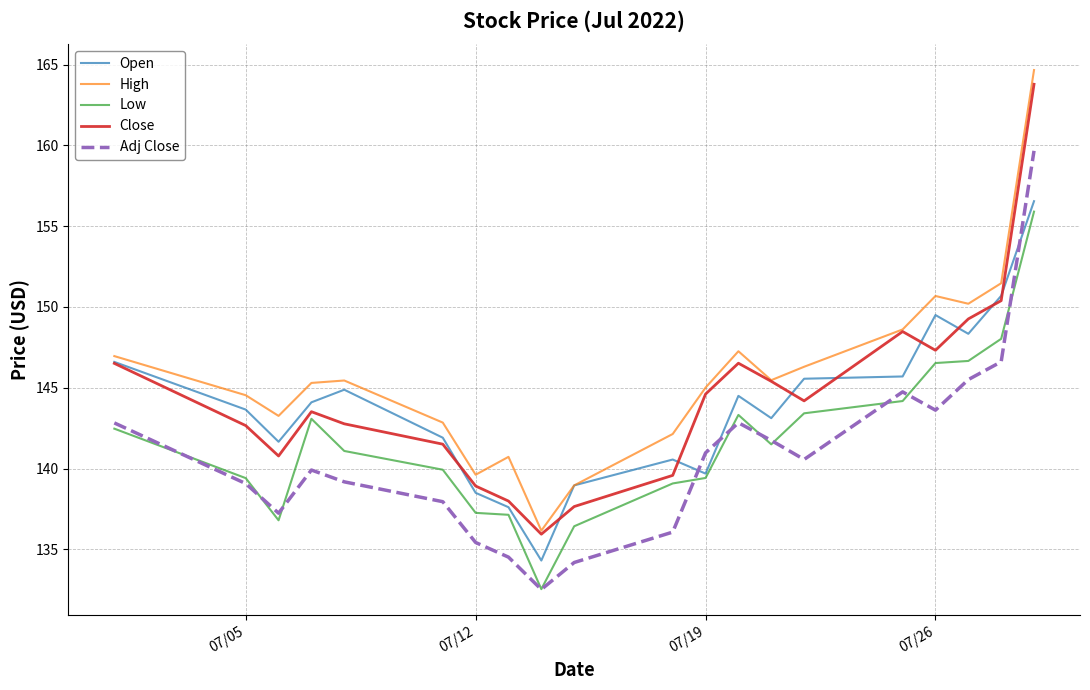

True or false: Close and Adj Close cross at least once.

False